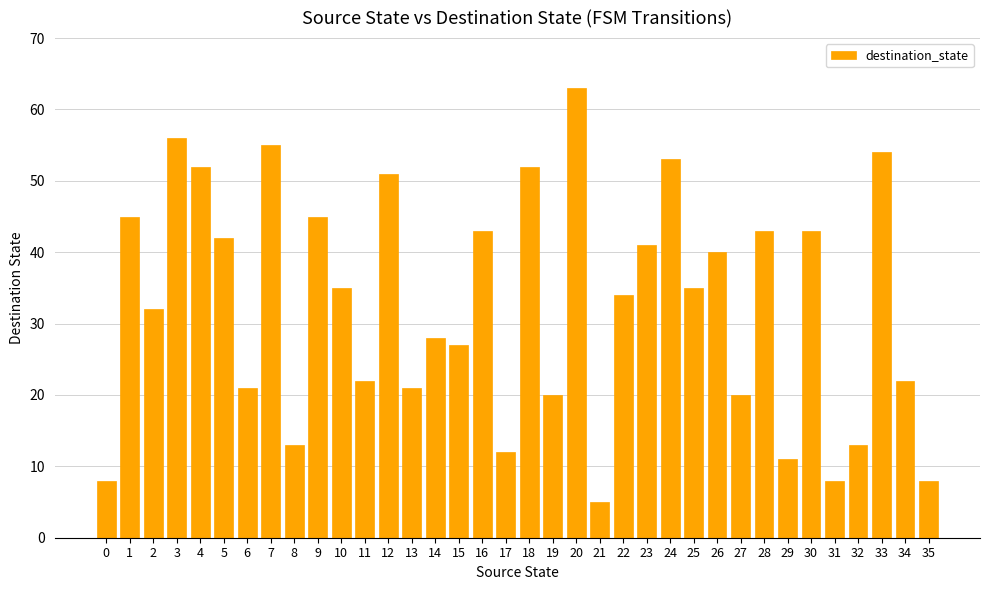

At which category does the chart reach its minimum across all series?

21